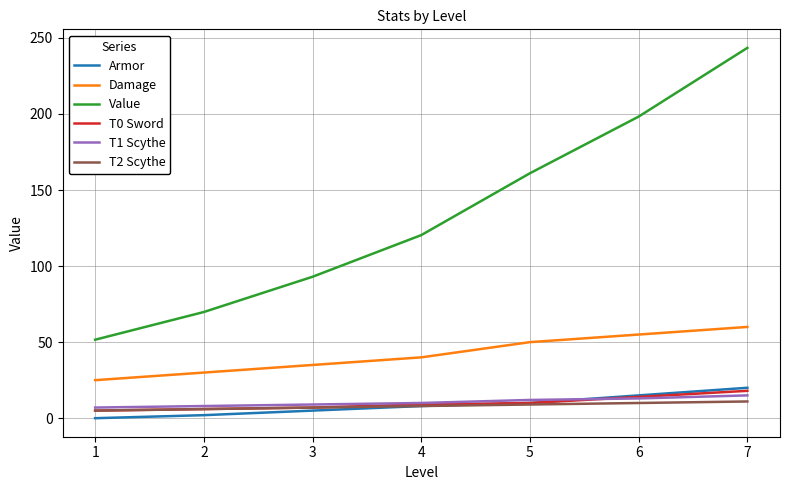

True or false: T1 Scythe and Damage cross at least once.

False